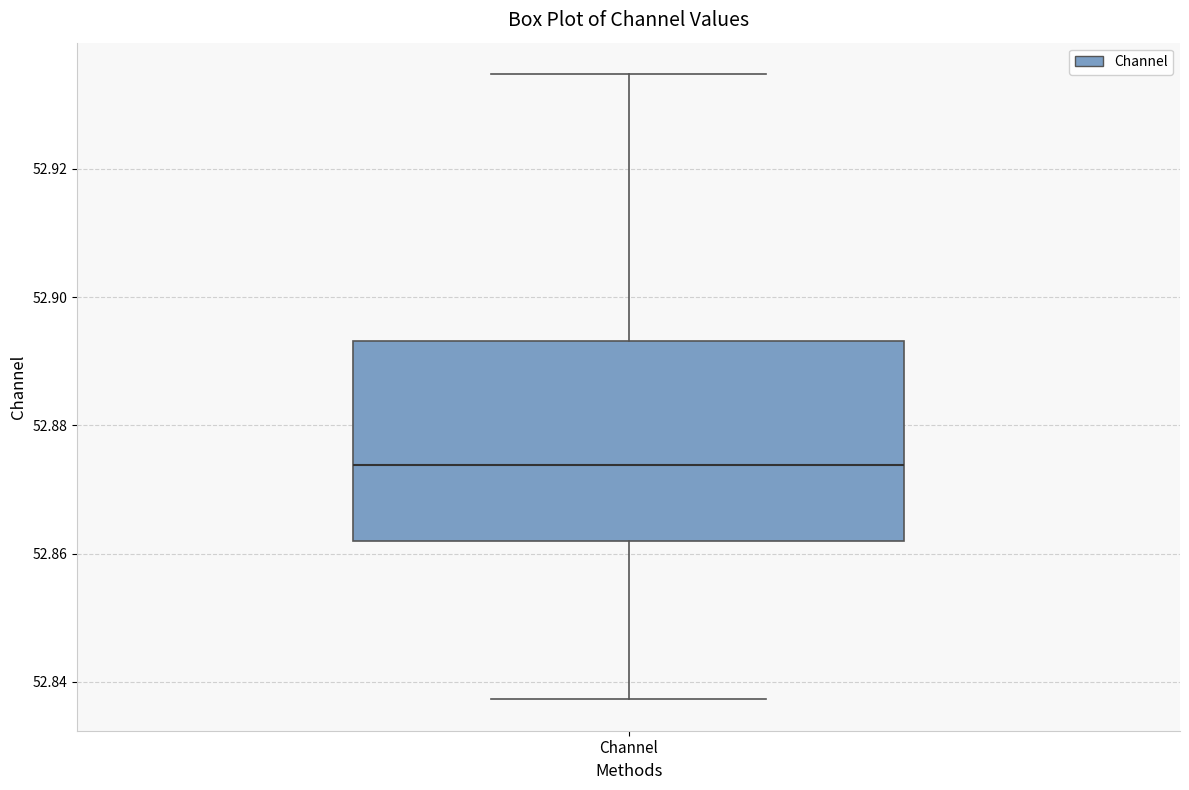

Where does the median line of the box for Channel sit on the y-axis? The values are not printed on the chart, so give them approximately, as read against the axis.

52.874